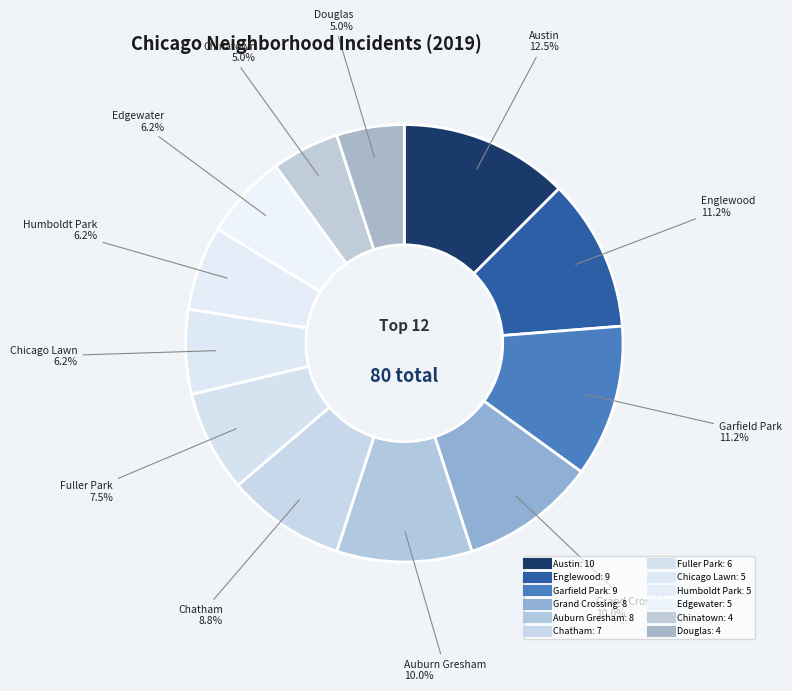

Count the number of slices in the pie.

12